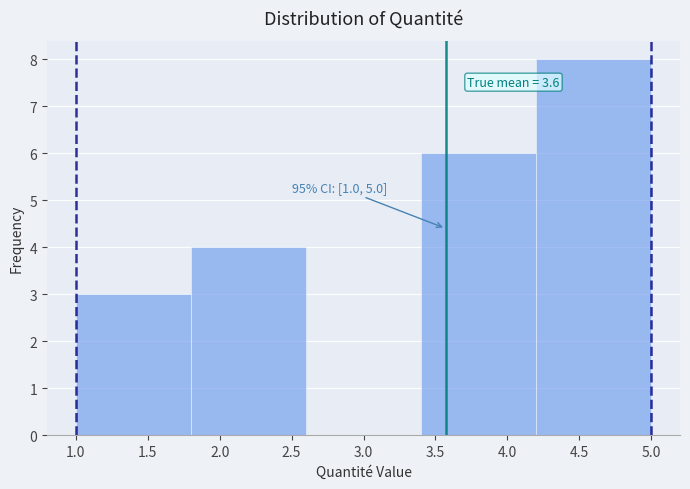

Over which range of the x-axis is the bar tallest?

4.2 to 5.0